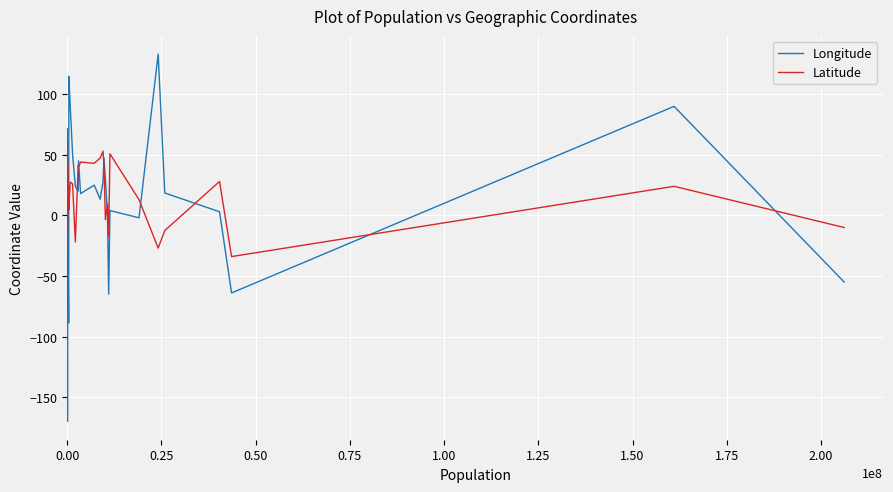

True or false: Latitude and Longitude intersect in this chart.

True